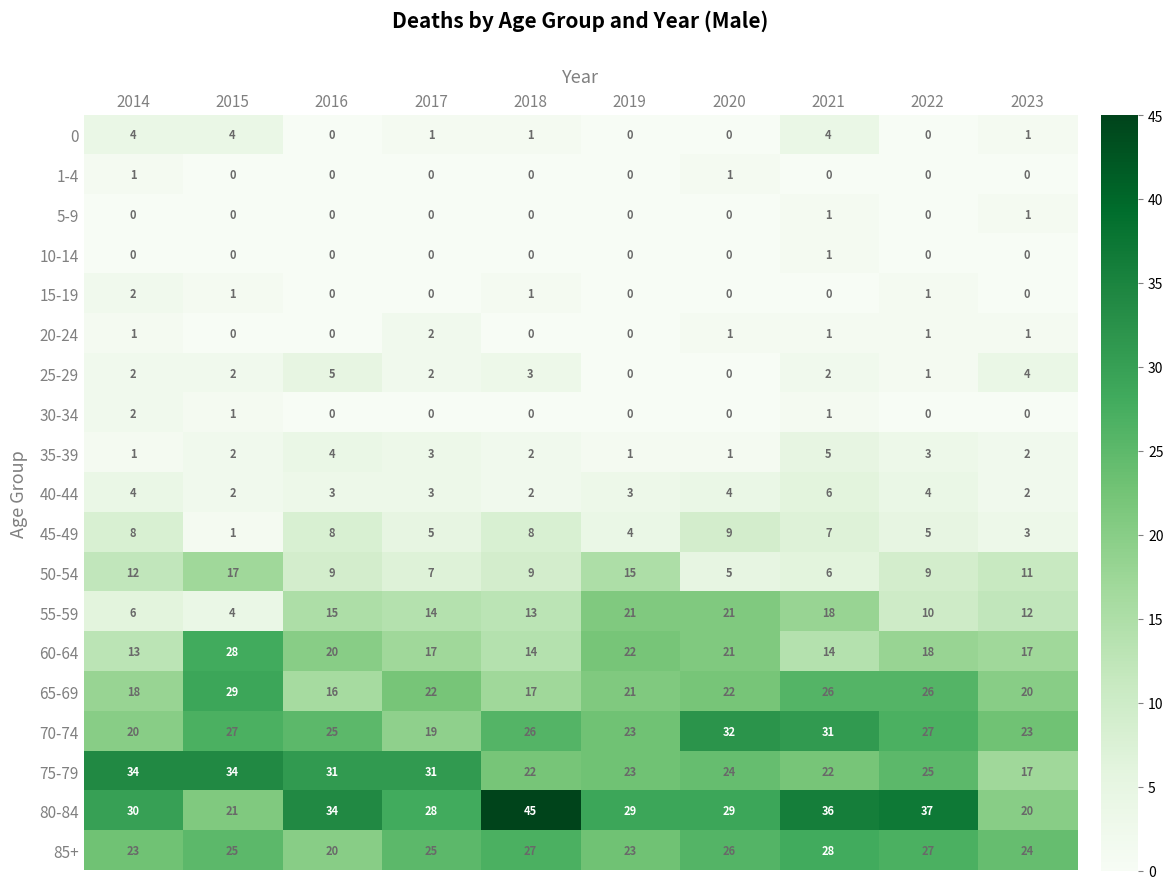

What is the difference between the highest and lowest values at 2020?

32